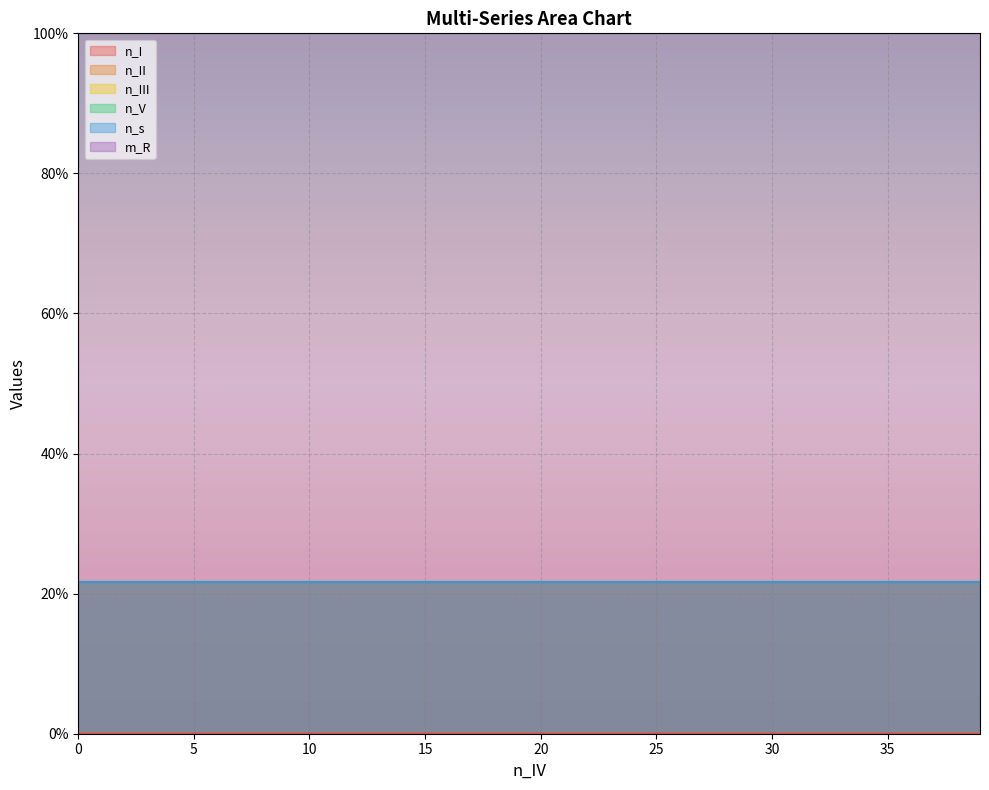

What is the highest value of the n_s series?

21.7